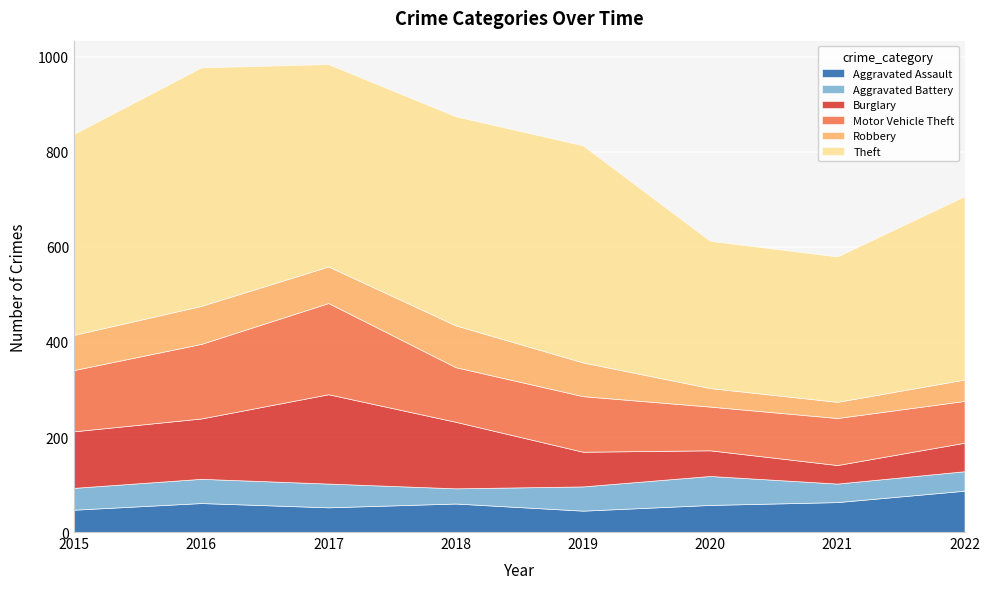

Which category has the lowest value in the Robbery series?

2021